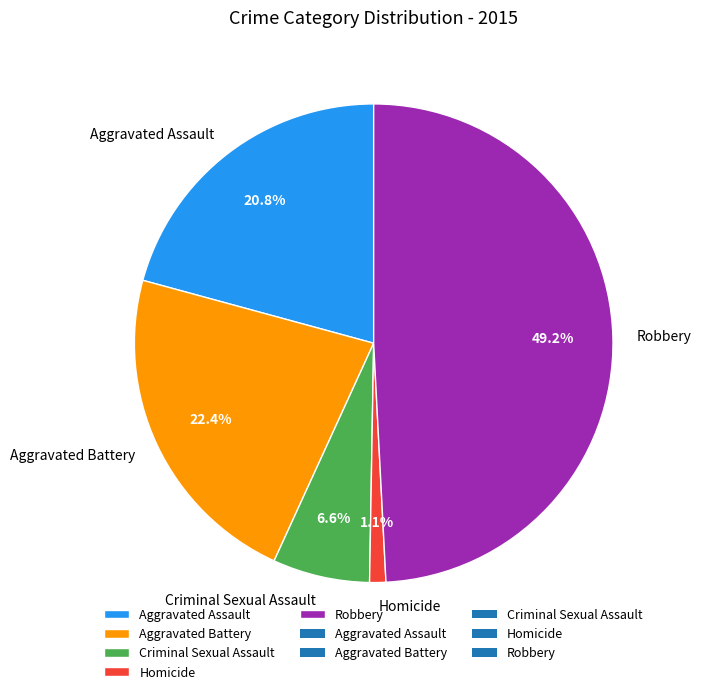

What is the largest slice in the pie chart?

Robbery